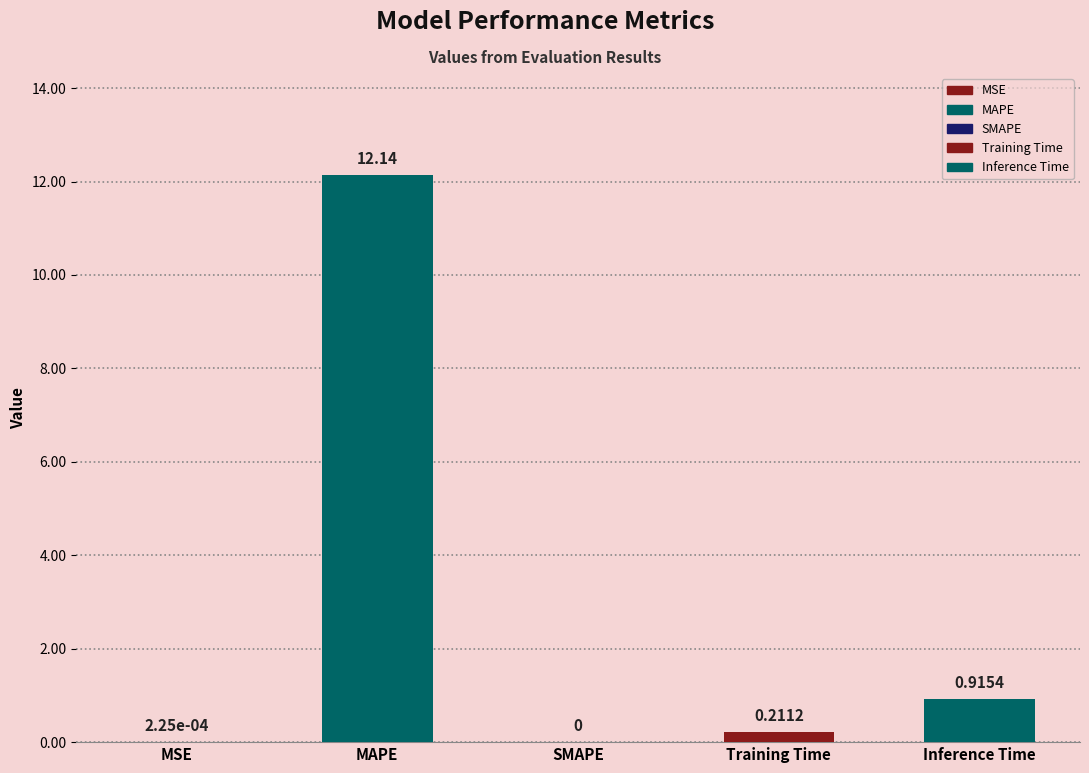

What position from the right is MAPE?

4